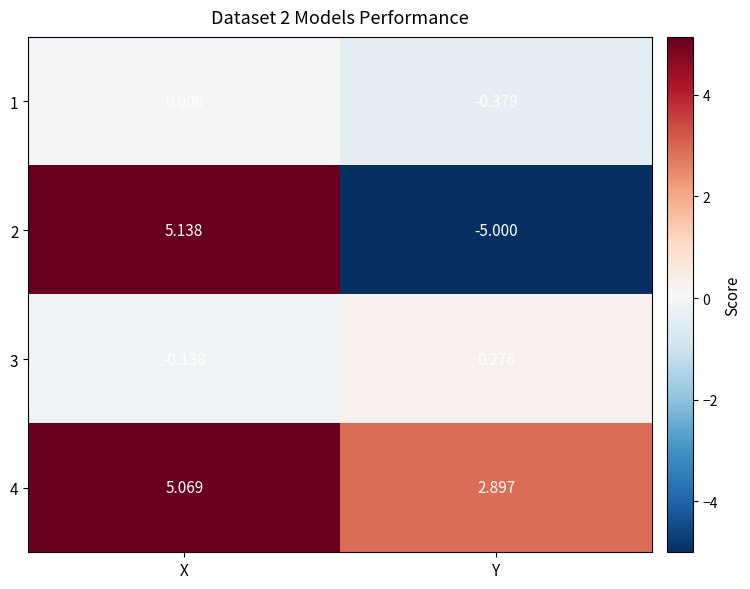

At which label does 3 first exceed 0?

Y